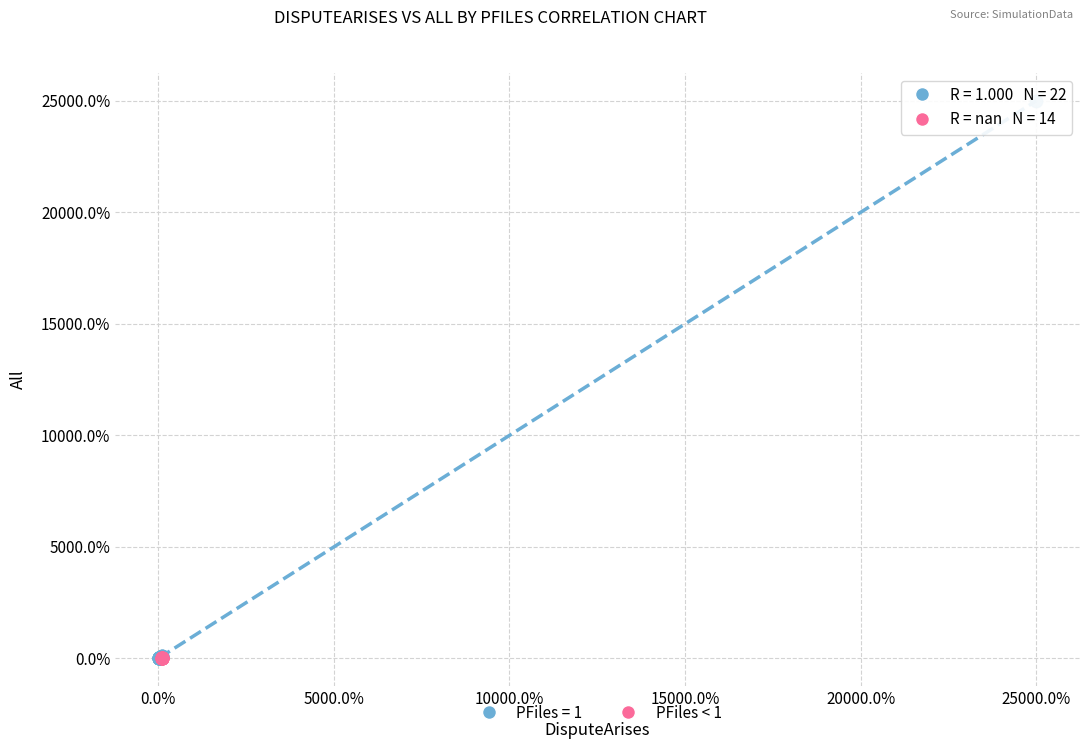

What are all the series names shown in the legend?

PFiles = 1, PFiles < 1